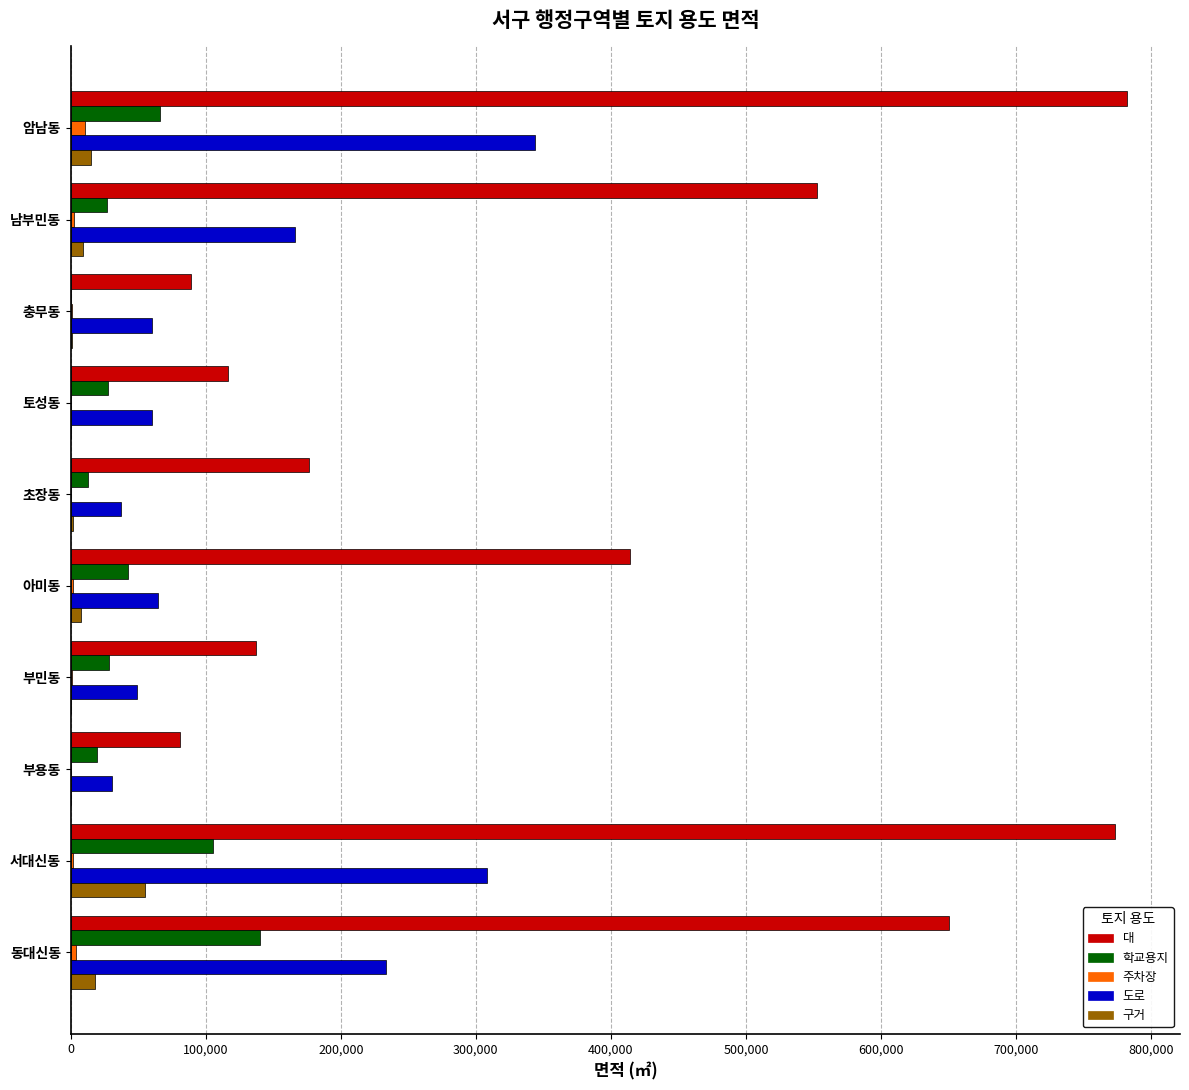

True or false: 대 has a value of 650428.8 at 동대신동.

True